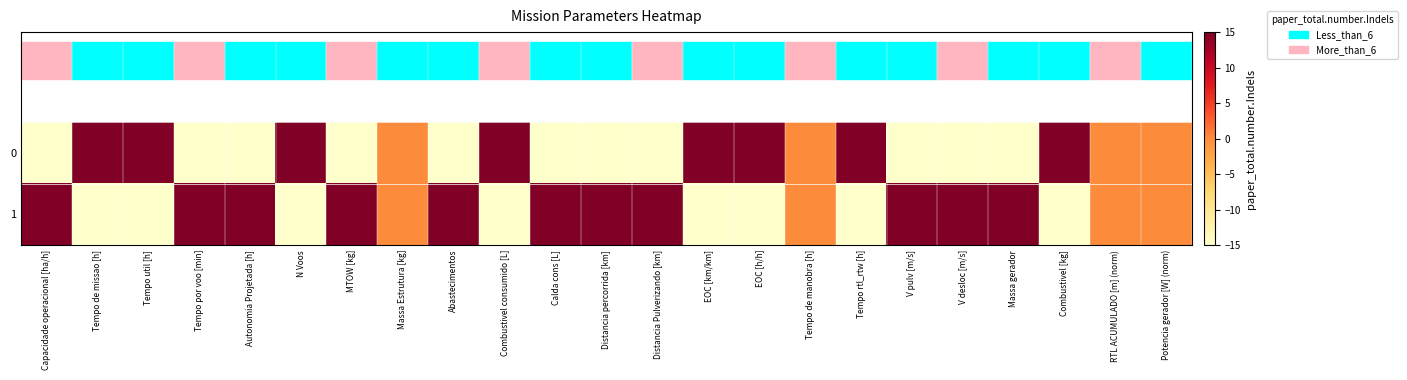

At Combustivel consumido [L], list the series in order from smallest to largest.

1, 0